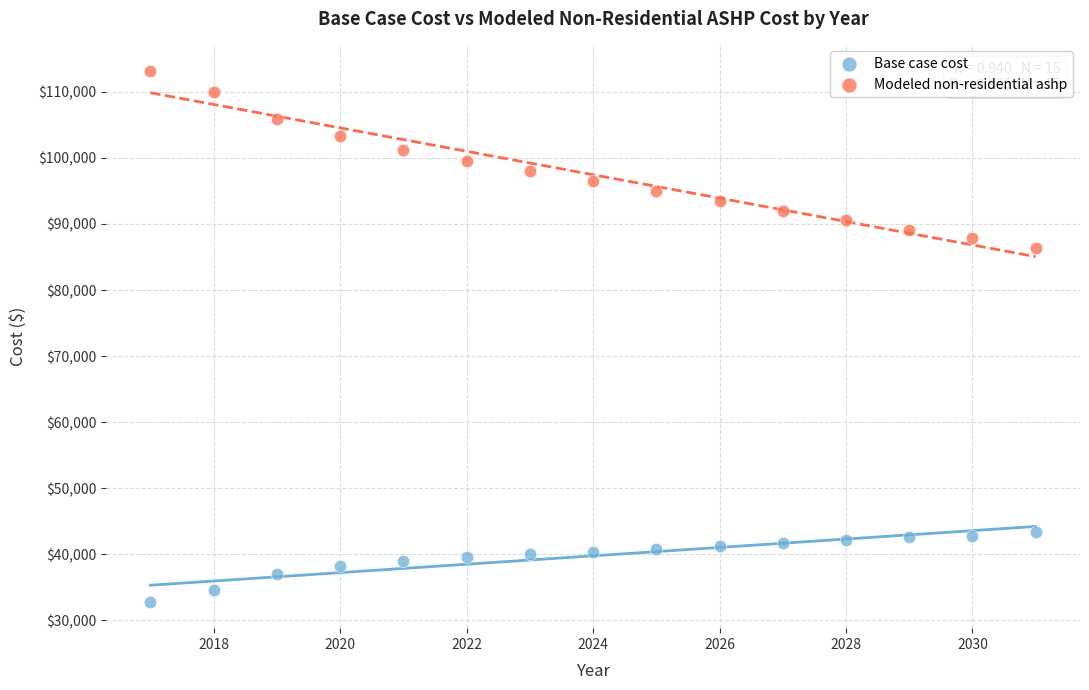

Across all series, what Y value is closest to 72995?

86407.6